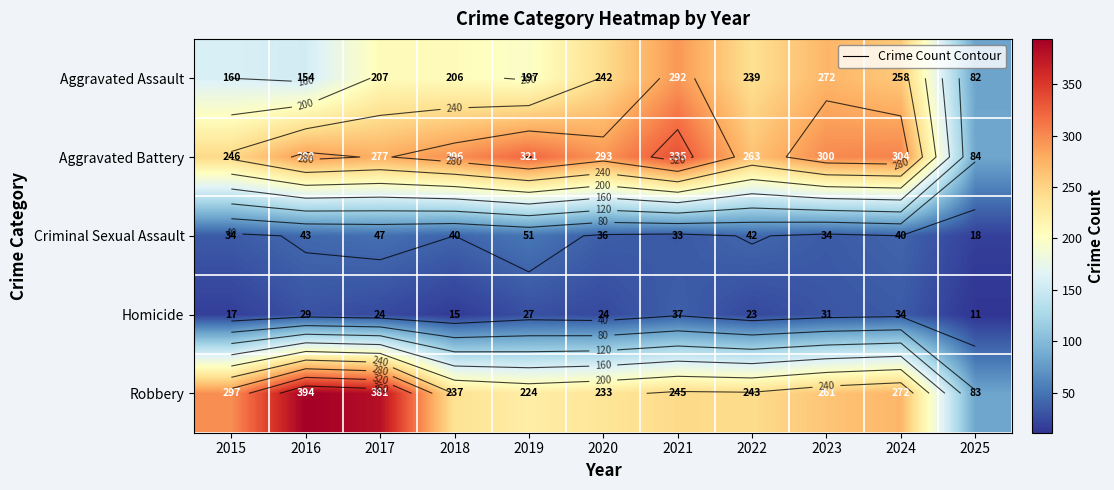

What is the smallest value displayed?

11